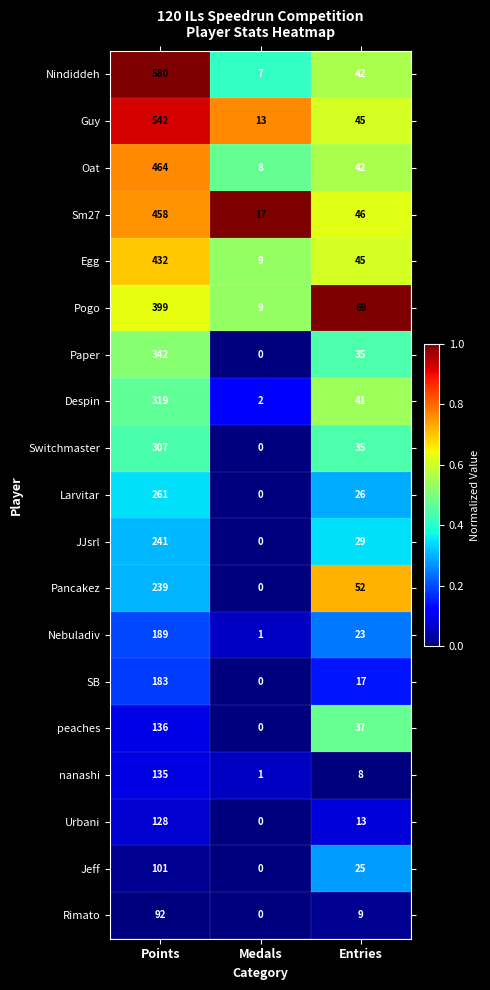

Rank the categories by Despin value from lowest to highest.

Medals, Entries, Points